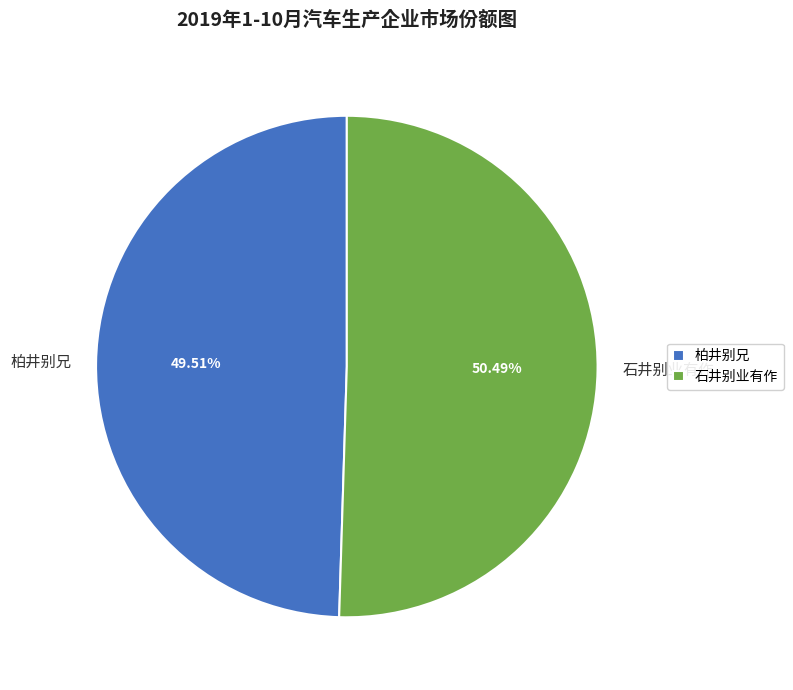

To the nearest percent, what portion does 石井别业有作 represent?

50%